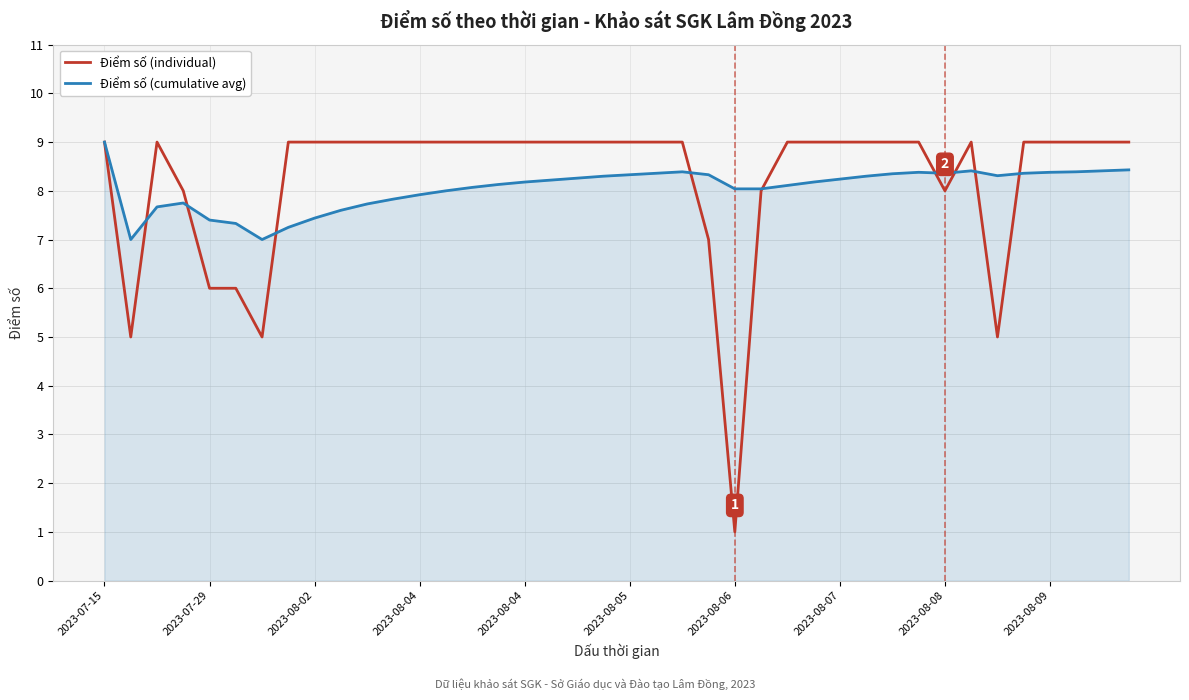

Which series has the widest spread of values?

Điểm số (individual)